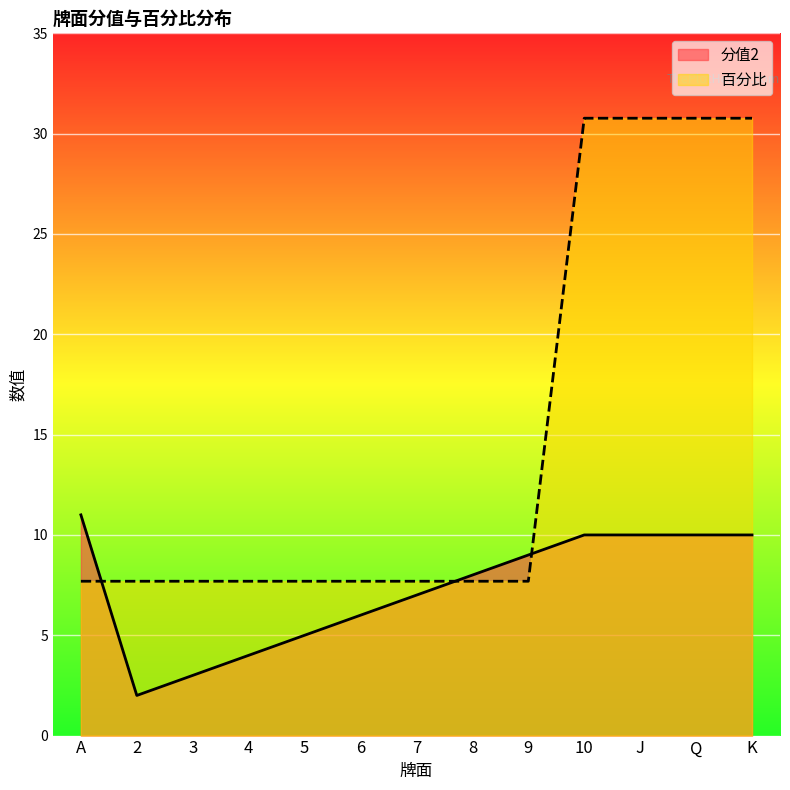

Where do 分值2 and 百分比 first cross each other?

A and 2